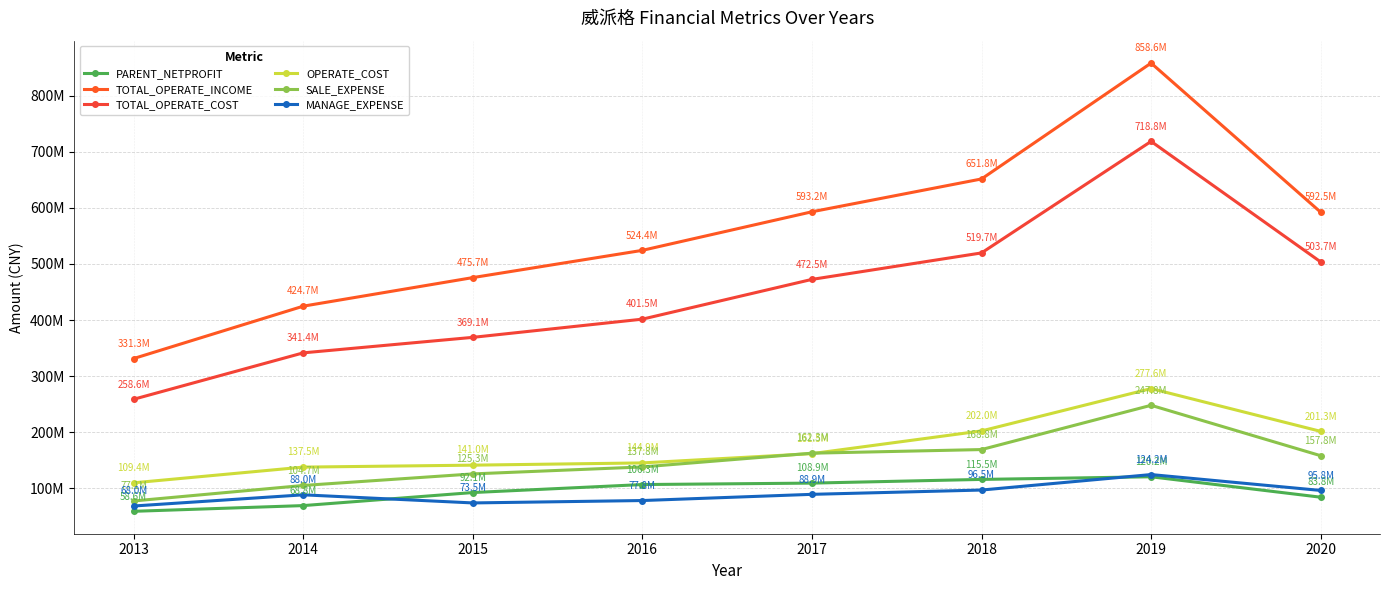

What is the total value across all series at 2014?

1165092689.3